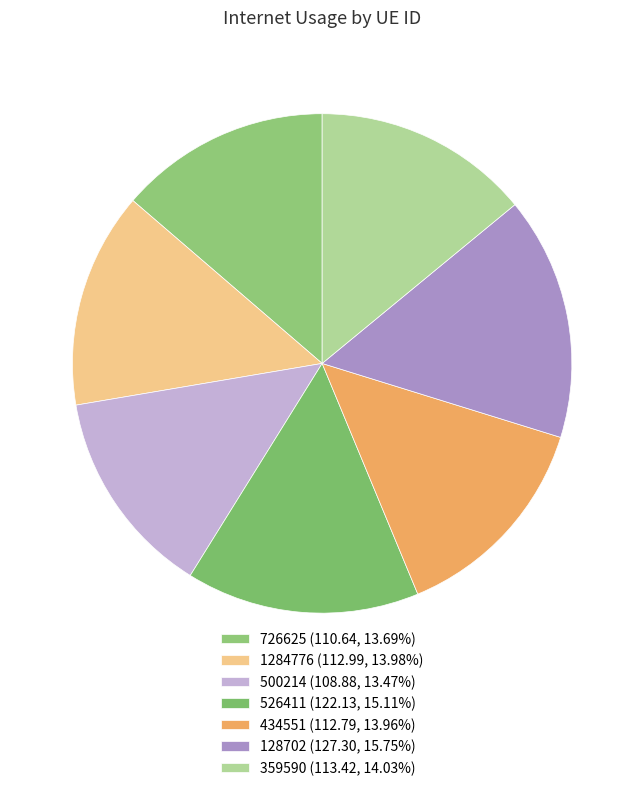

To the nearest percent, what is the difference between the 526411 and 434551 slice percentages?

1%